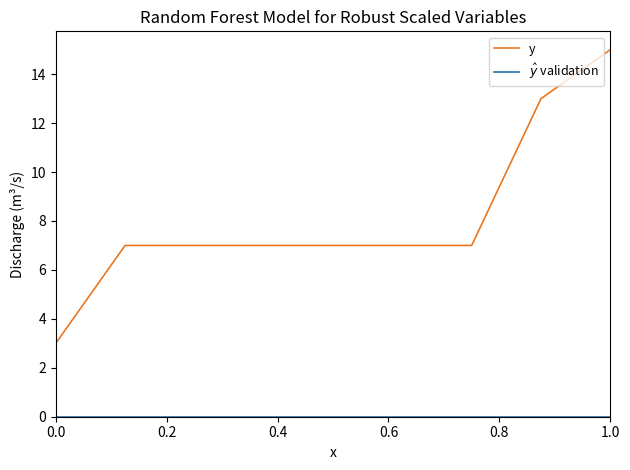

Which series has the widest spread of values?

y